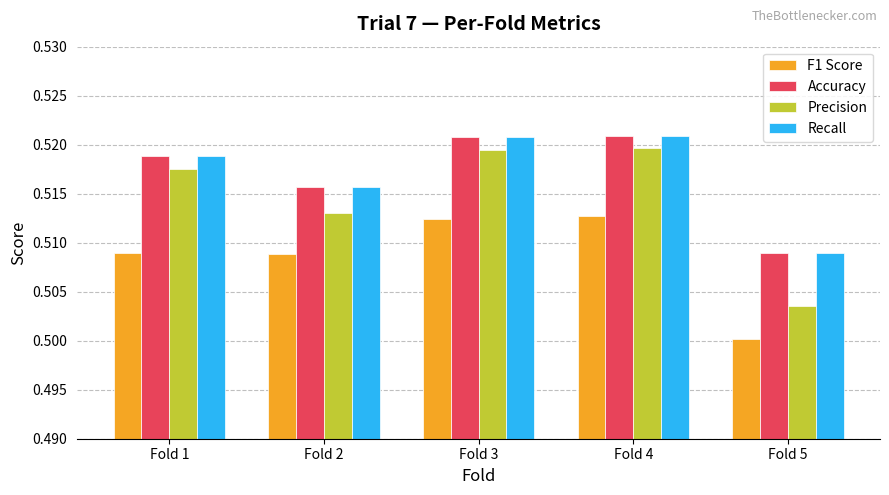

What is the sum of all Accuracy values?

2.6